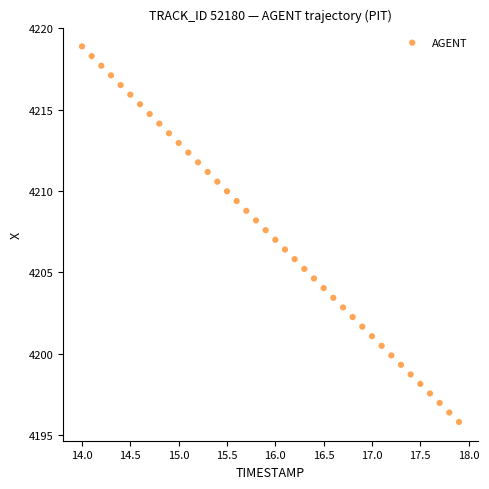

What is the range of X values (max minus min)?

3.9